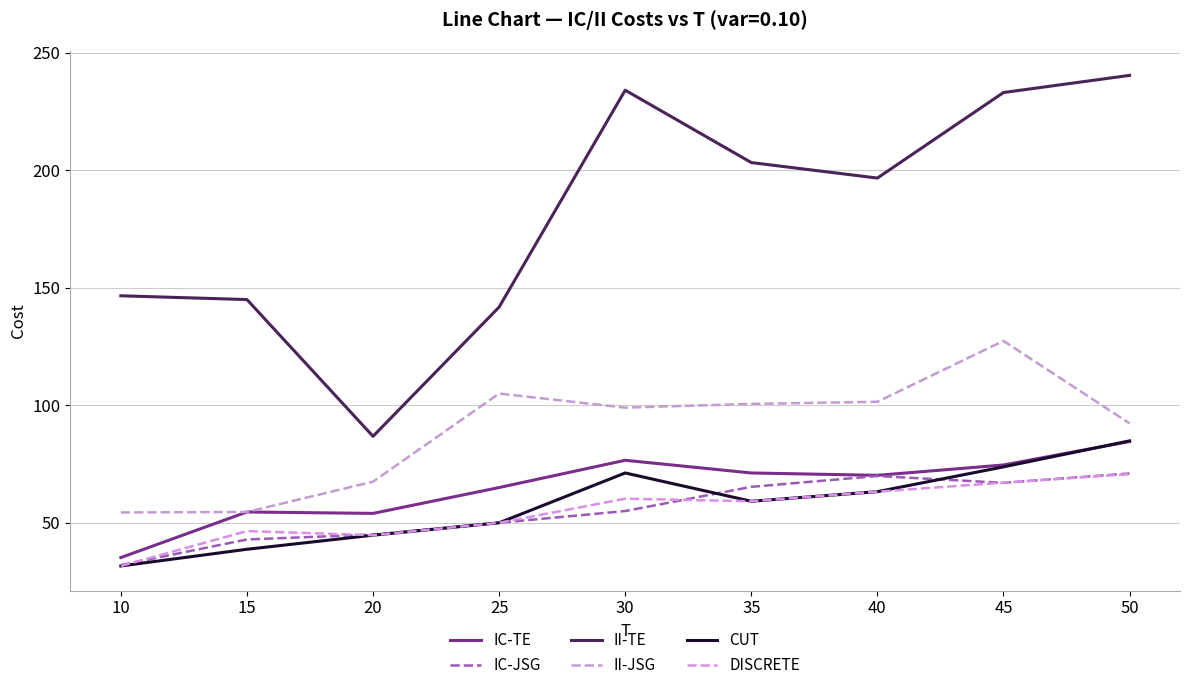

How many interior local peaks does the CUT series have?

1